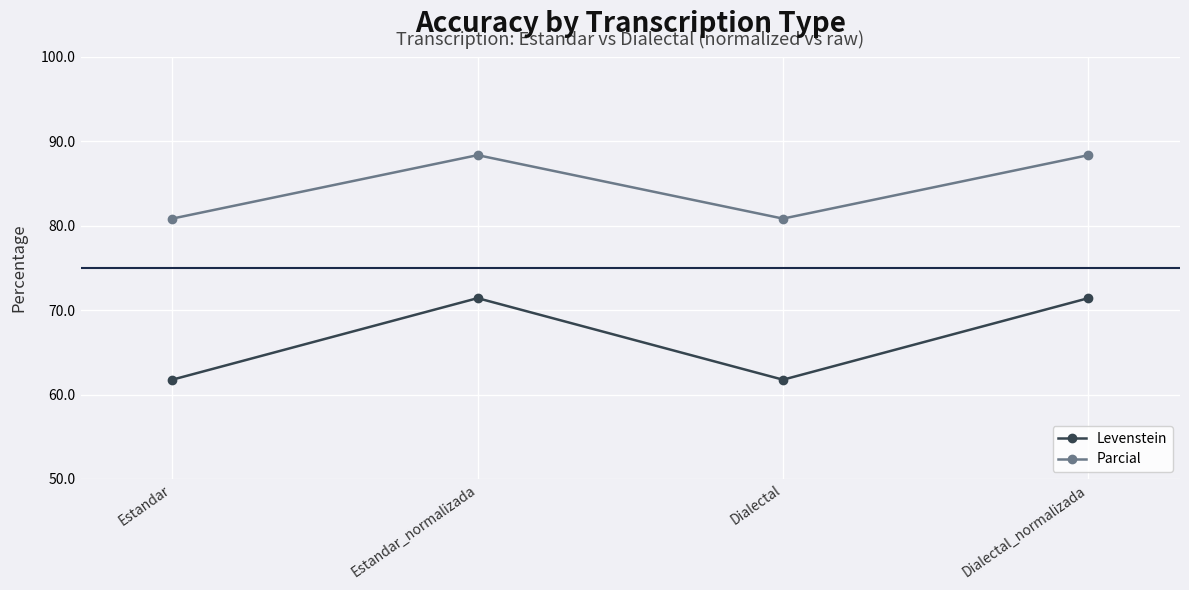

At how many categories does at least one series exceed 65?

4